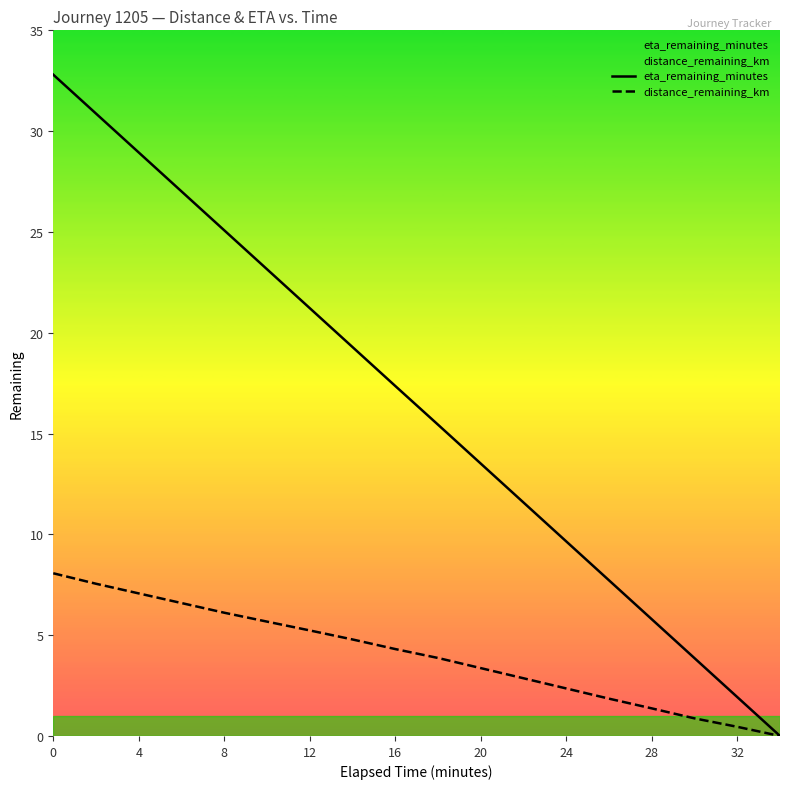

Count the number of data series in this chart.

2